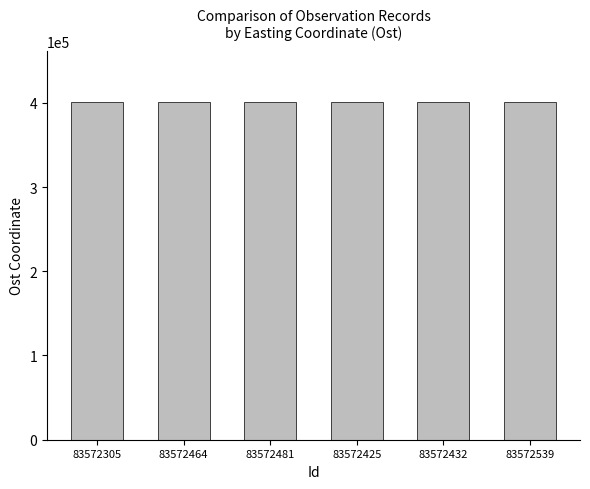

What is the ratio of the value at 83572425 to the value at 83572305?

1.0